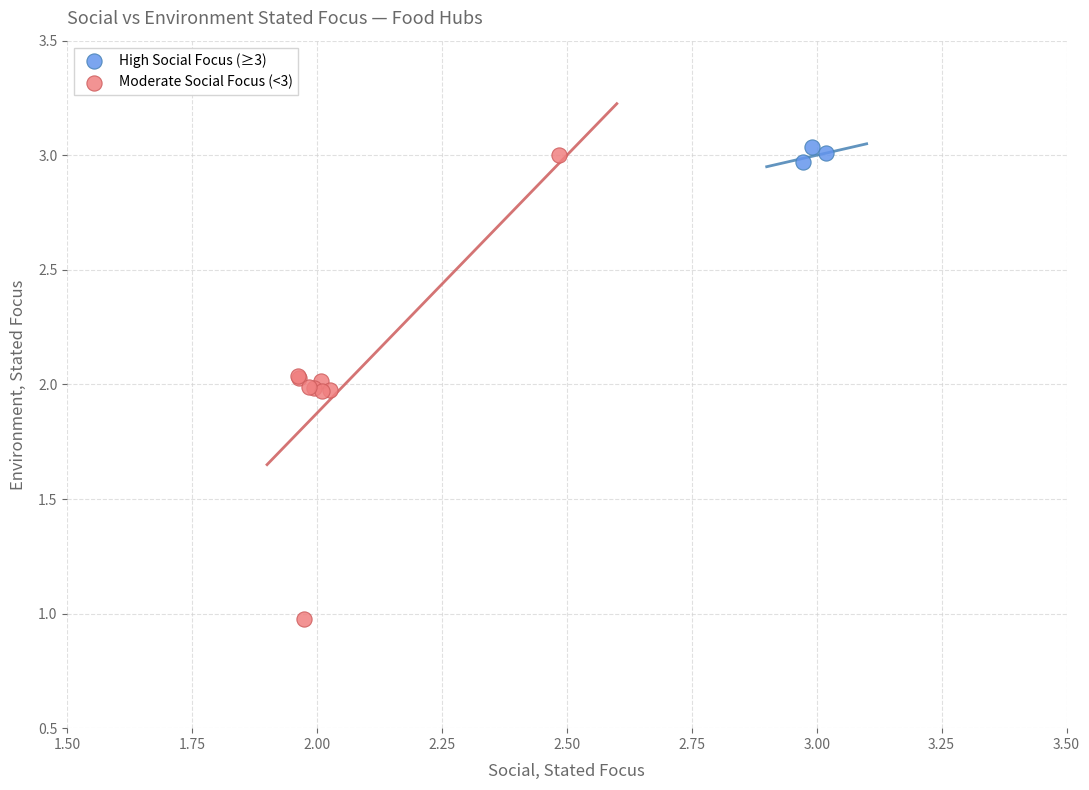

Which series reaches the maximum Y coordinate?

High Social Focus (≥3)